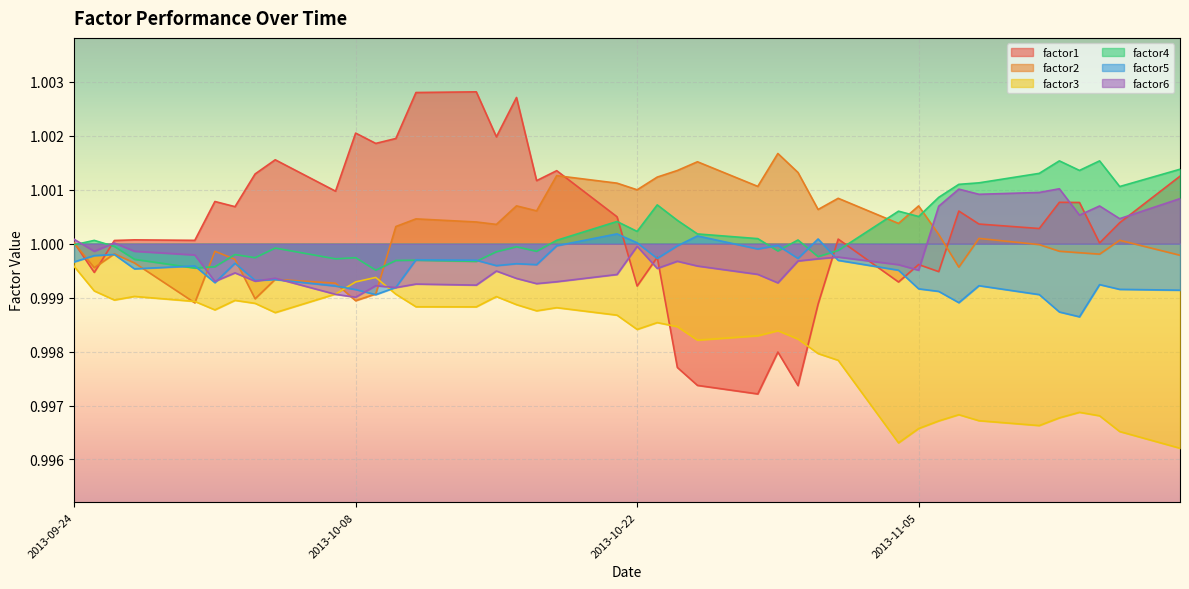

True or false: factor1 has more than 0 interior local peaks.

True